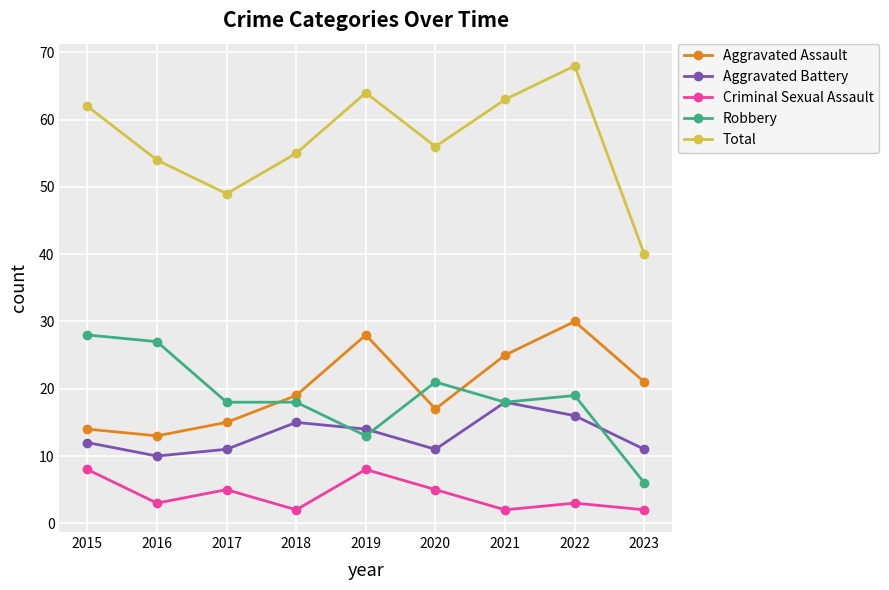

Which series has the largest range (max minus min)?

Total